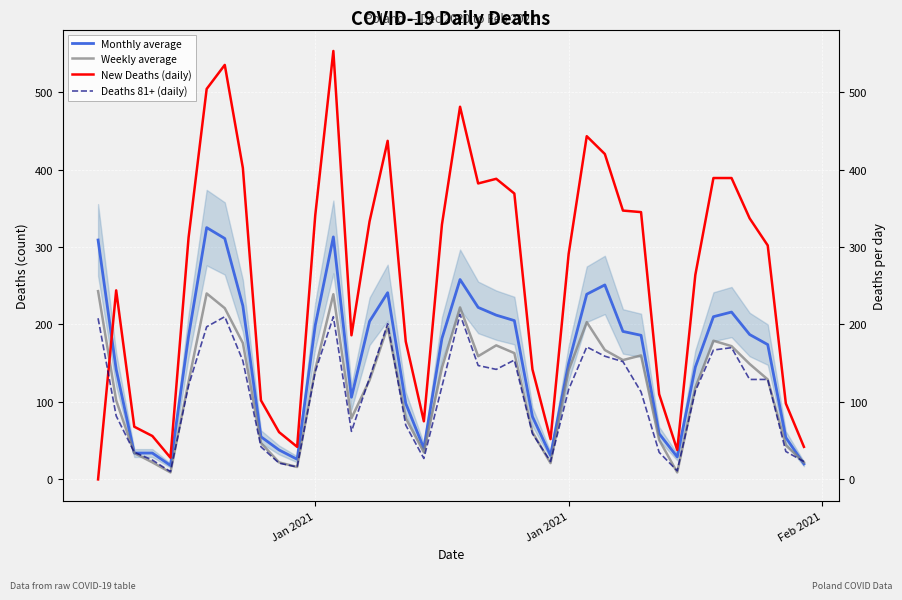

At how many categories does at least one series exceed 58?

34